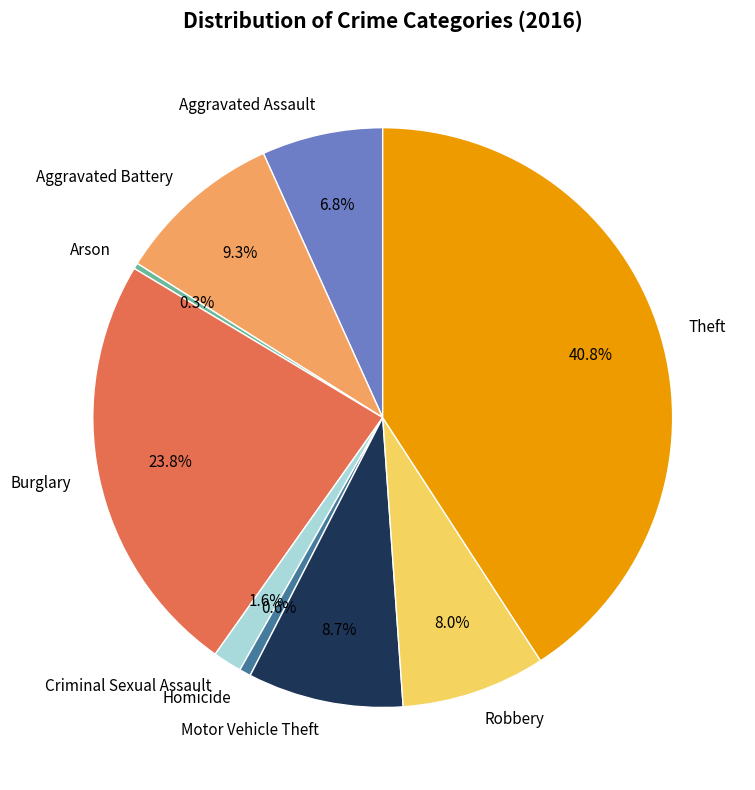

Between Homicide and Criminal Sexual Assault, which is larger?

Criminal Sexual Assault